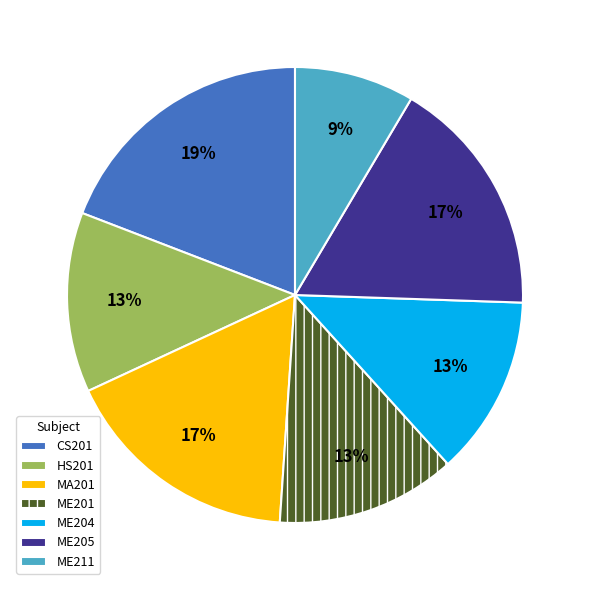

Do ME204 and HS201 together represent more than half of the pie?

No